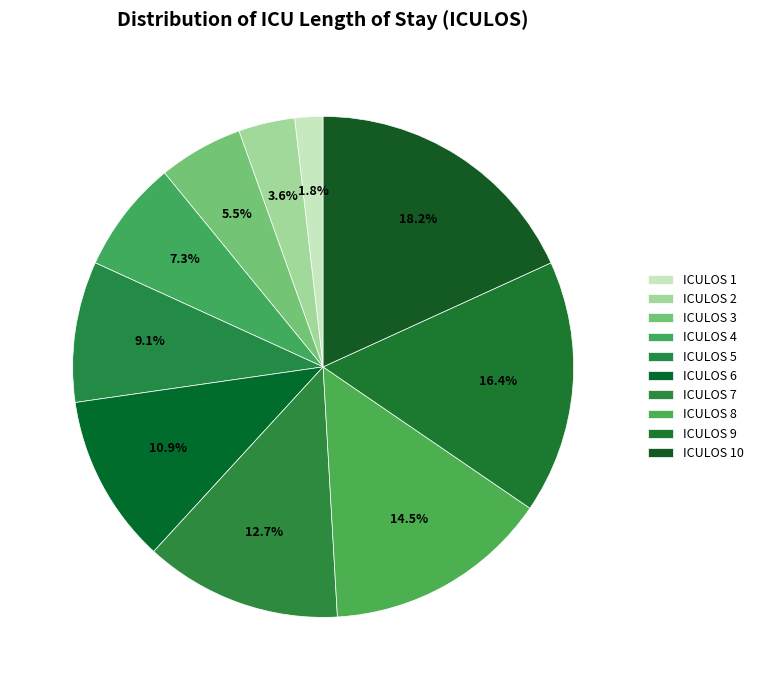

How many slices are in this pie chart?

10